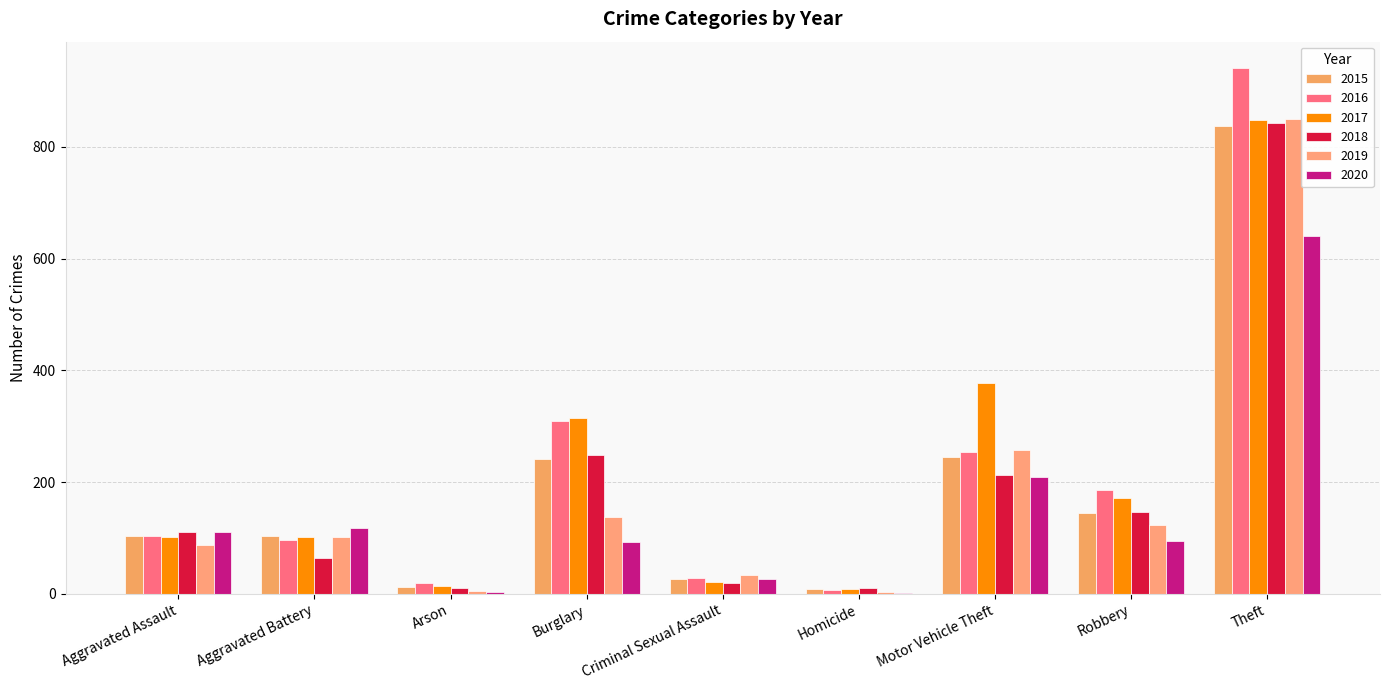

Where does the 2016 series first go above 103?

Burglary